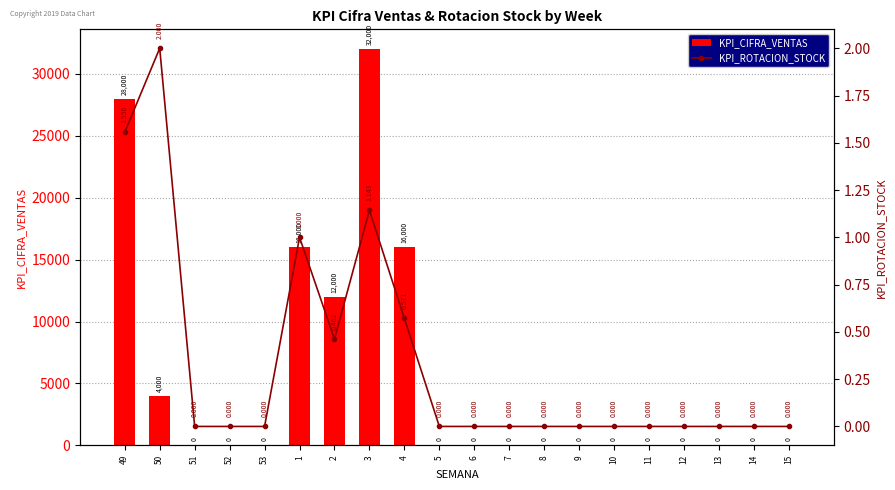

The value of KPI_CIFRA_VENTAS at 52 is 10033. True or false?

False